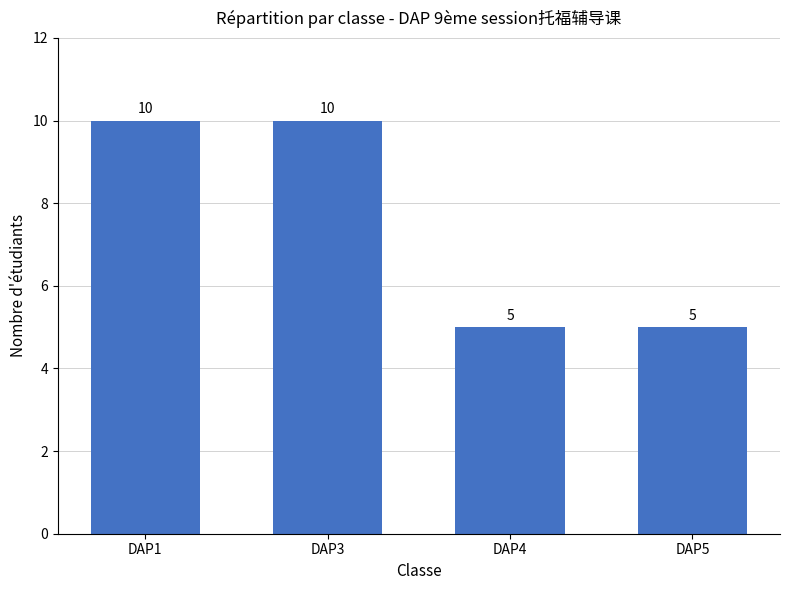

Count the values in the range 5 to 10.

4